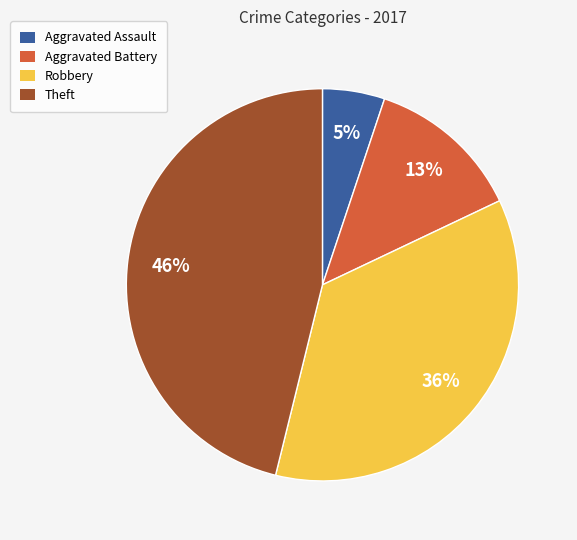

Rank the categories by value from lowest to highest.

Aggravated Assault, Aggravated Battery, Robbery, Theft